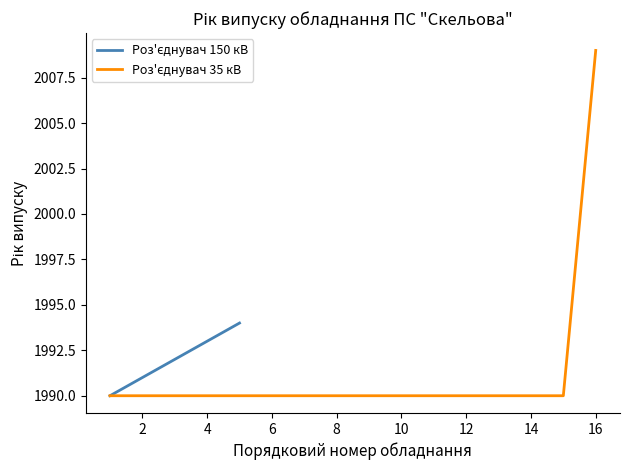

What is the difference between the maximum and minimum values?

19